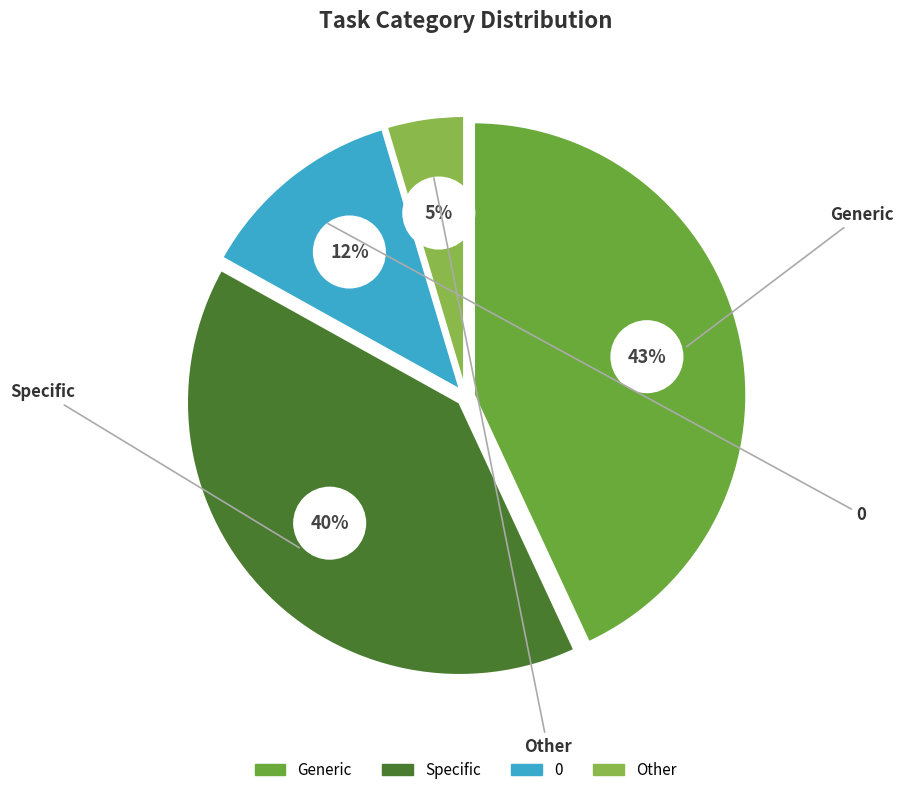

Do Other and Specific together represent more than half of the pie?

No